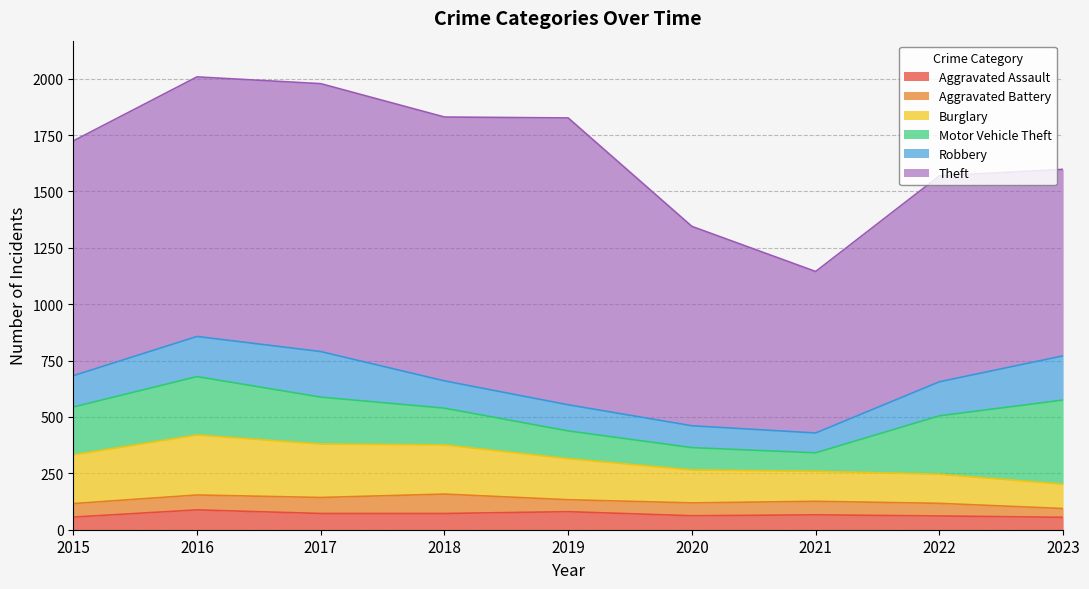

Which series has the largest total across all categories?

Theft